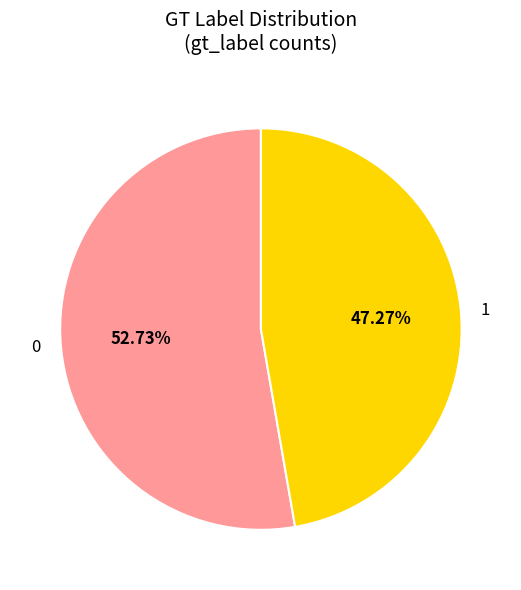

Approximately how many times larger is the value at 1 compared to 0?

0.9